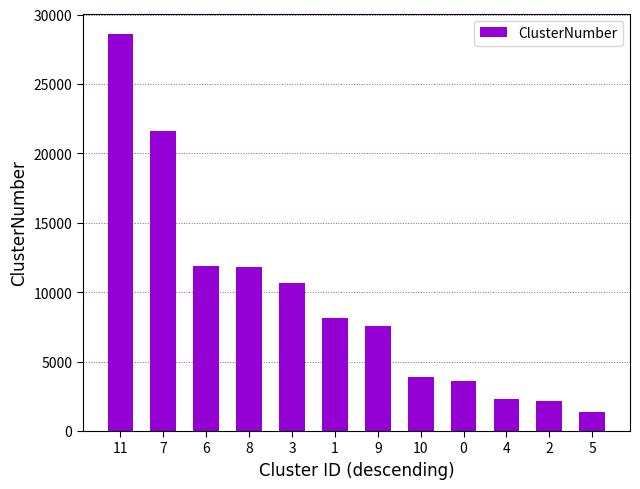

Does the chart contain stacked bars?

No